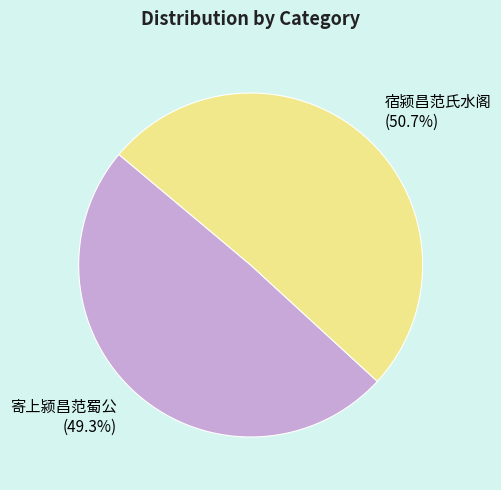

Is there a majority slice in this chart?

Yes